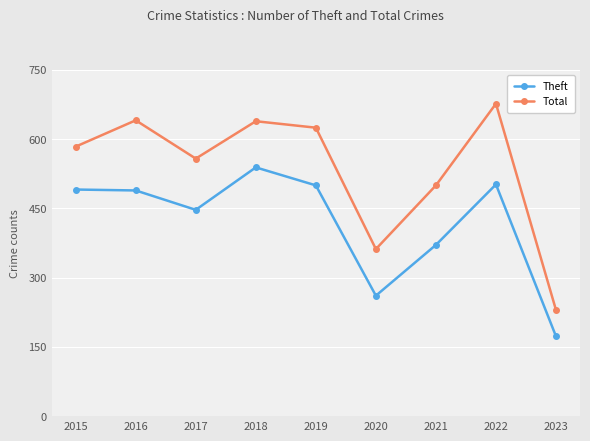

Is the value of Total at 2018 greater than the value of Theft at 2020?

Yes